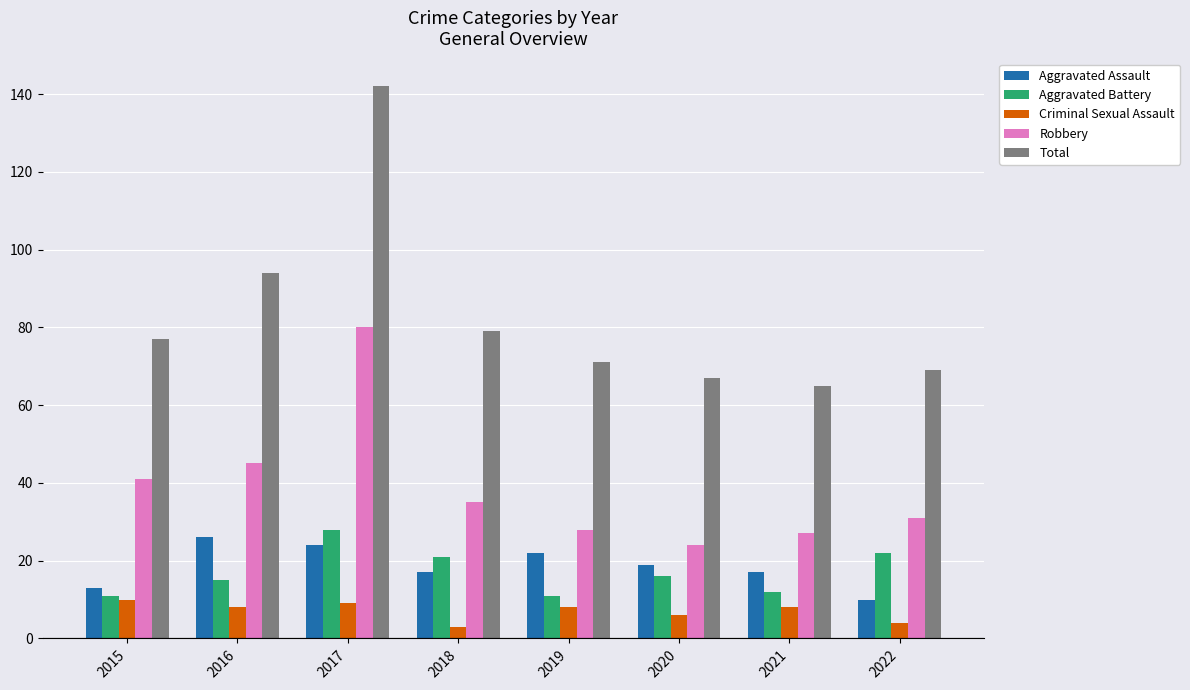

At which category is the sum across all series the highest?

2017